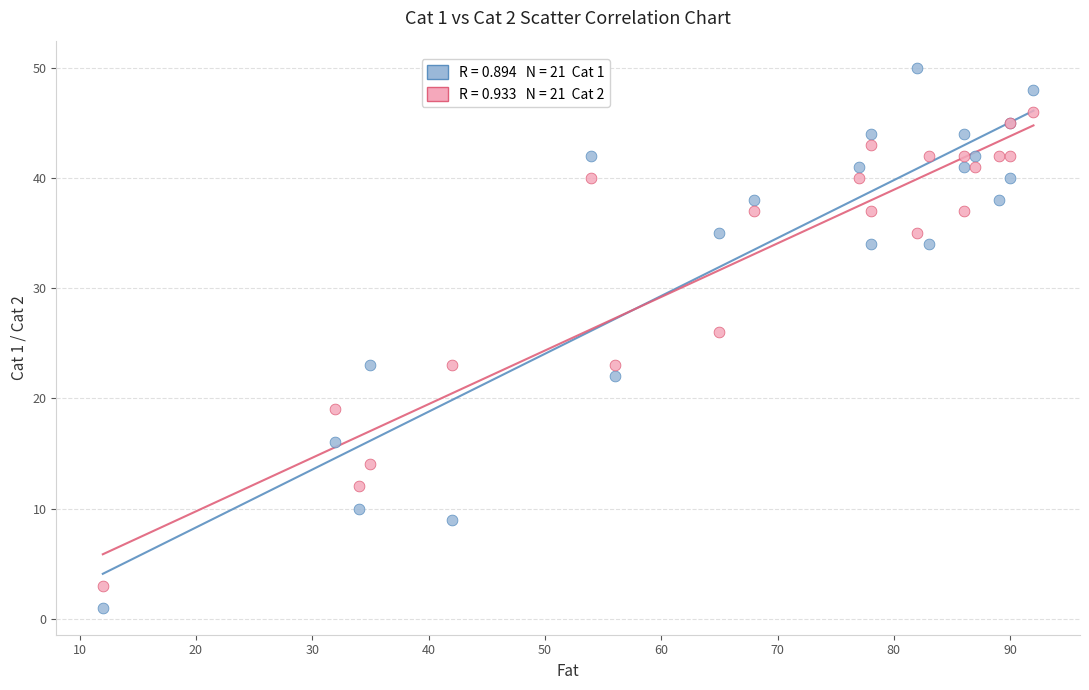

Across all series, what Y value is closest to 25?

26